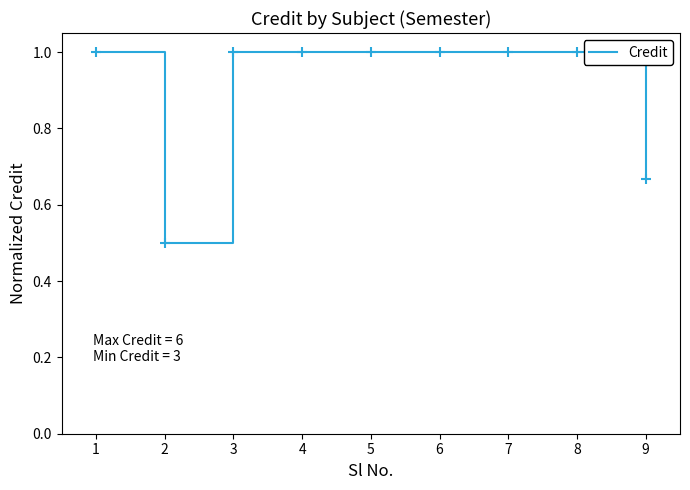

How many lines are shown in the chart?

1